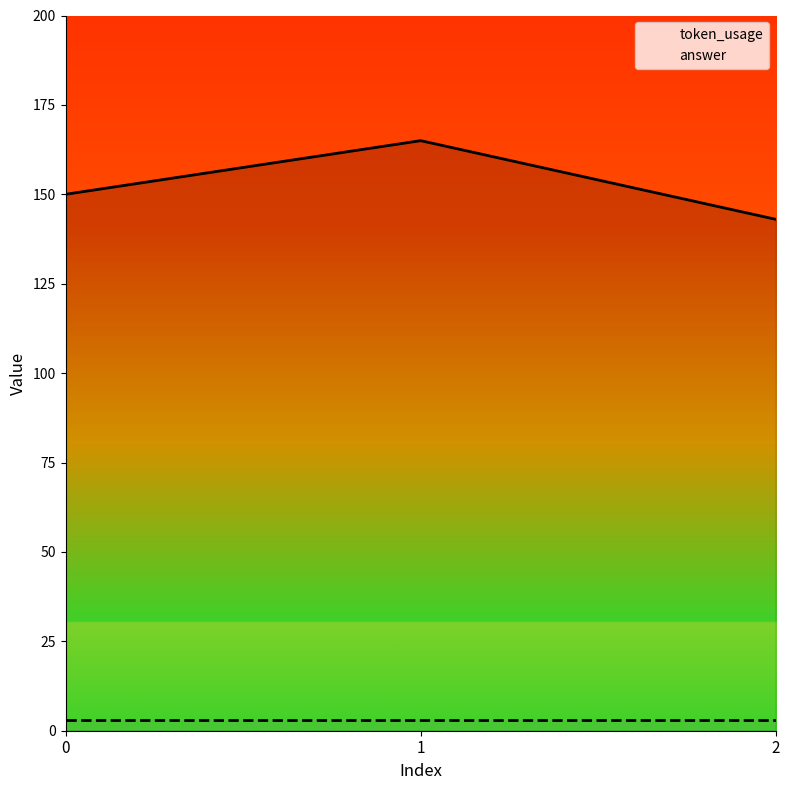

What are all the series names shown in the legend?

token_usage, answer